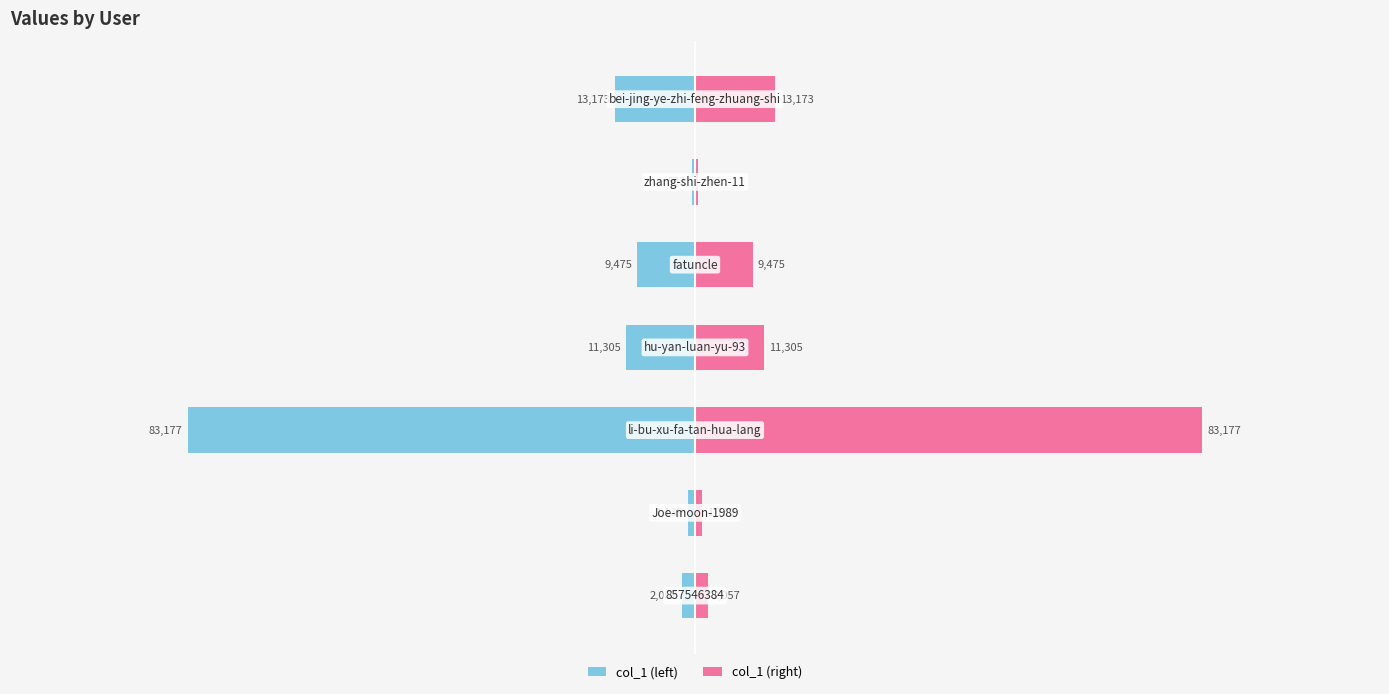

What is the greatest value displayed?

83177